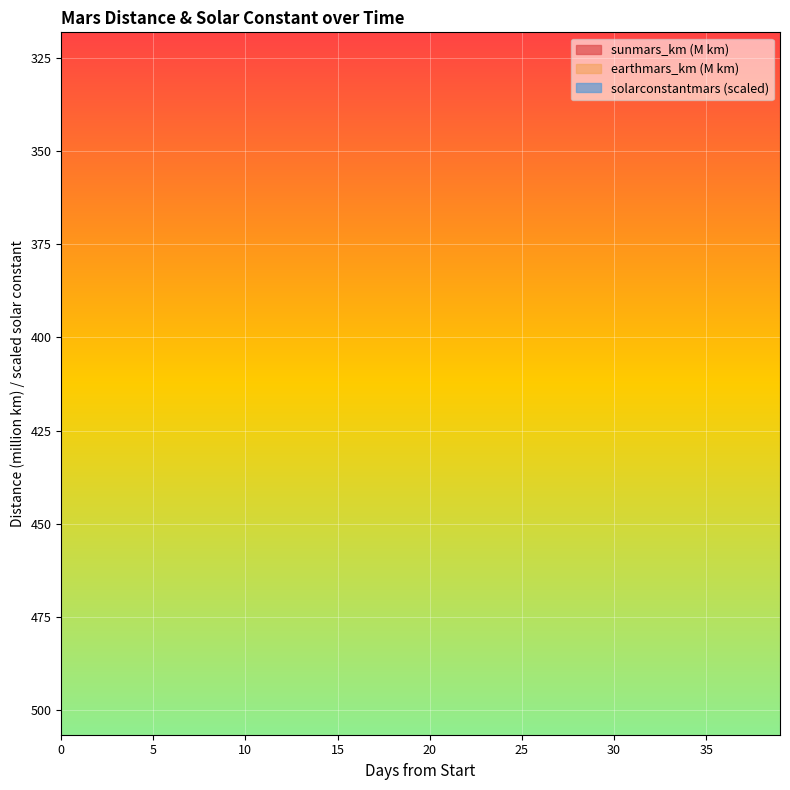

True or false: earthmars_km and solarconstantmars intersect in this chart.

True